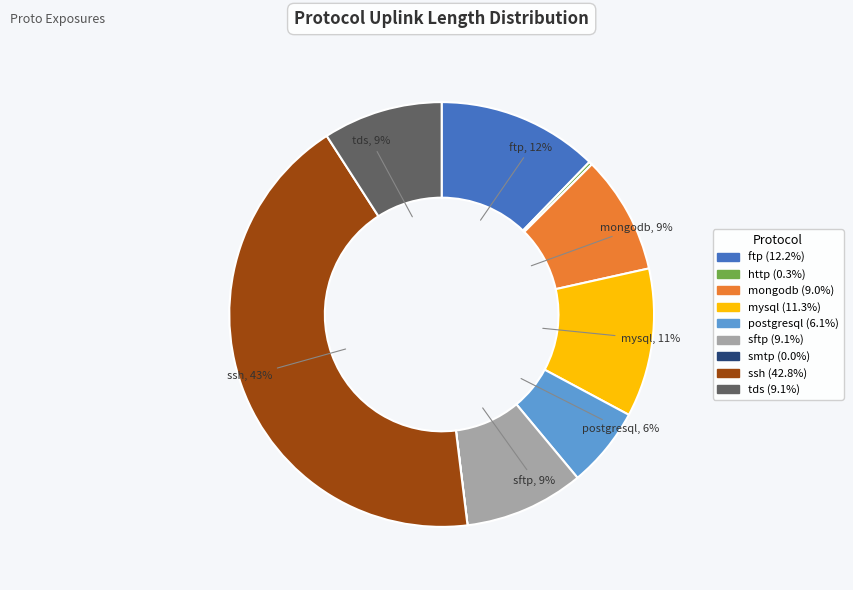

To the nearest percent, what percentage of the pie is mysql?

11%